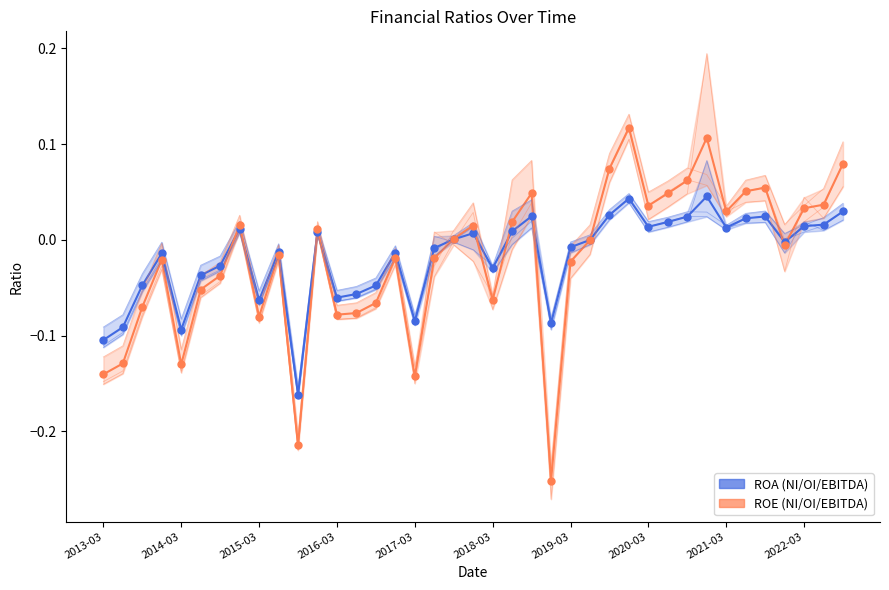

Is the value of ROA(NI) at 2022-03 greater than the value of ROA(EBITDA) at 2016-06?

Yes